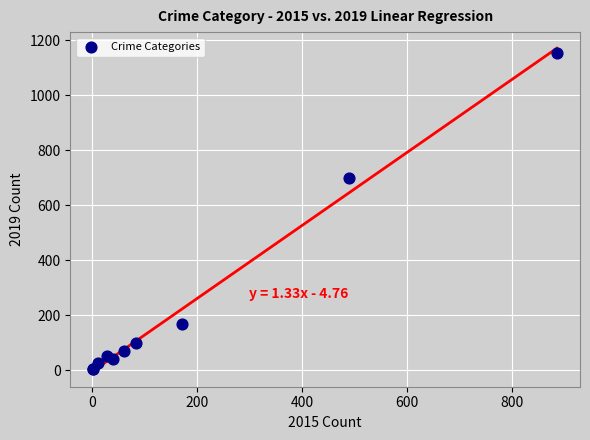

What Y value in the scatter plot is closest to 577?

699